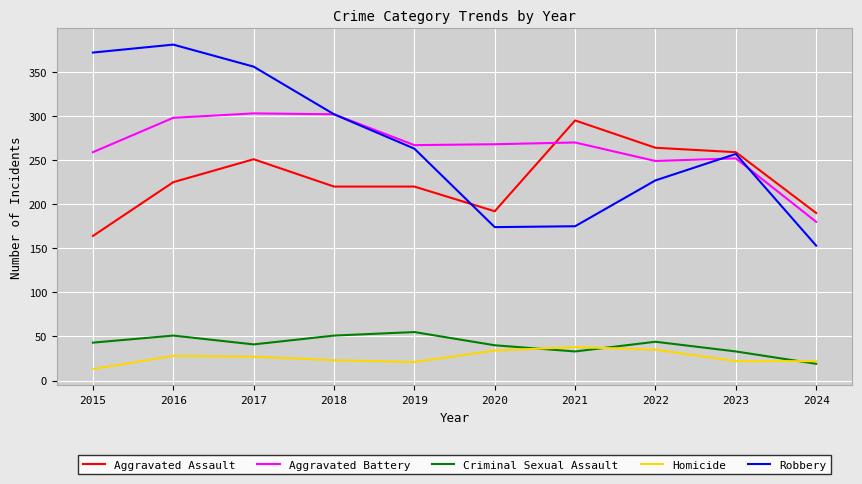

Between 2018 and 2020, which series saw the biggest shift?

Robbery